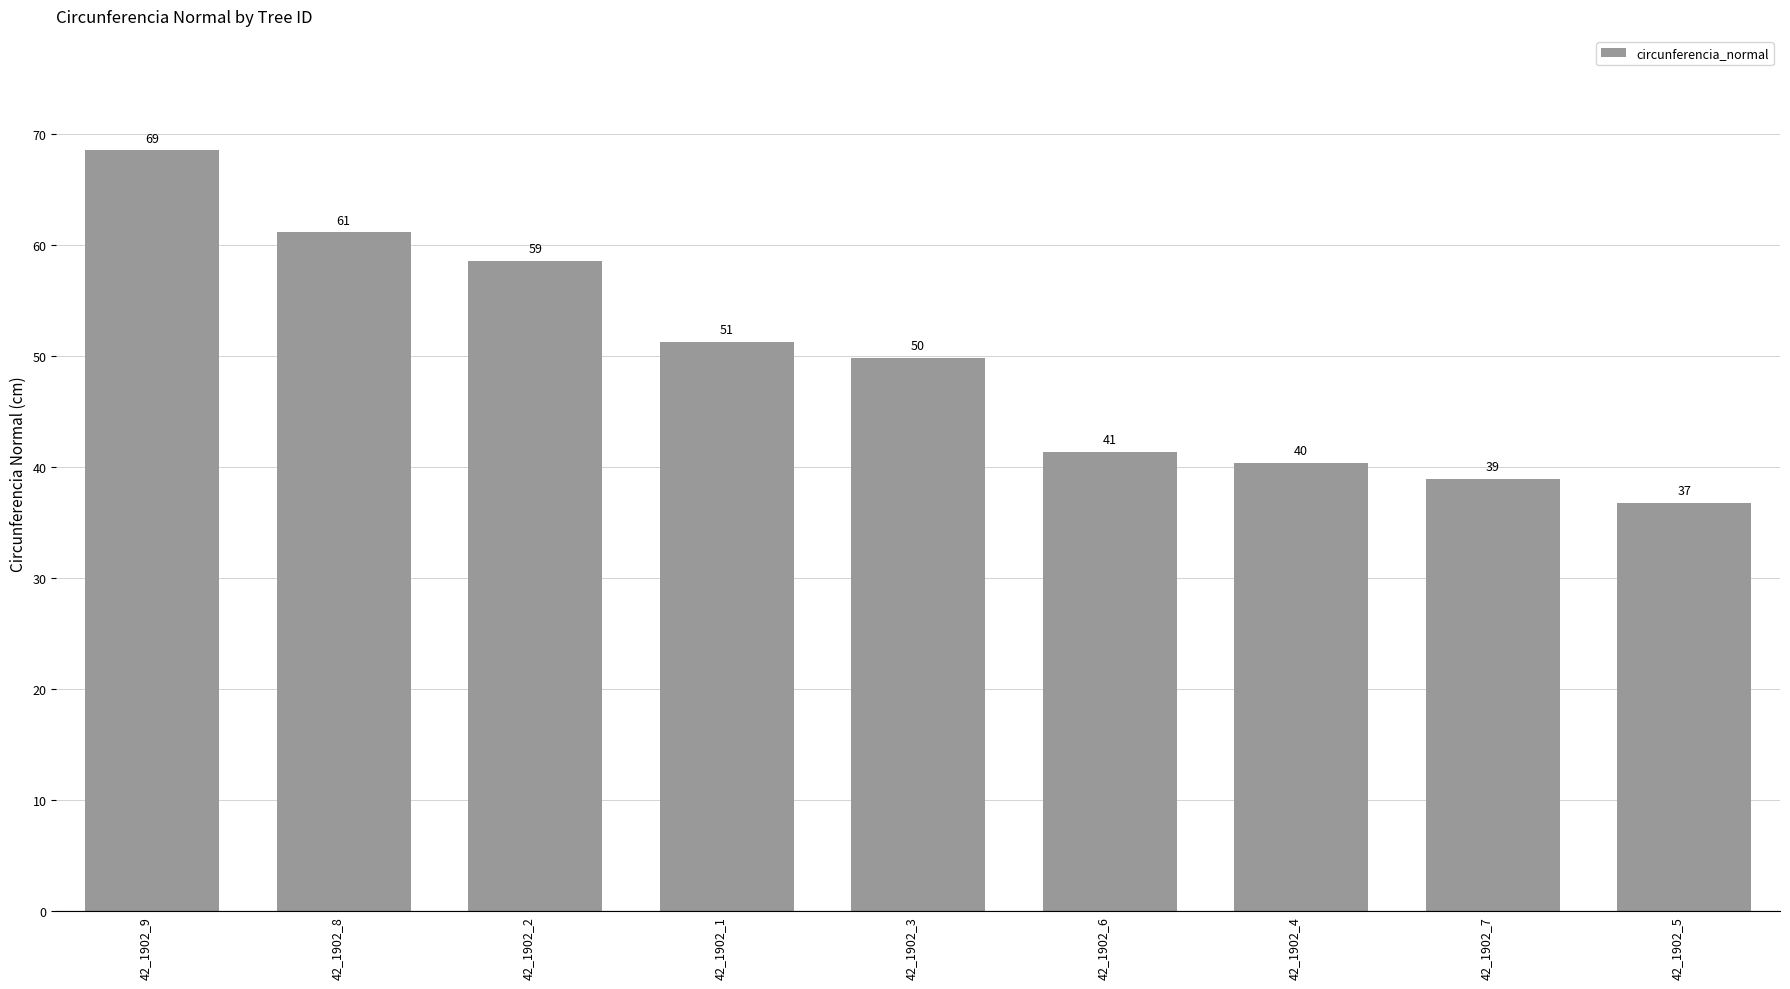

Which label corresponds to the largest value in the chart?

42_1902_9